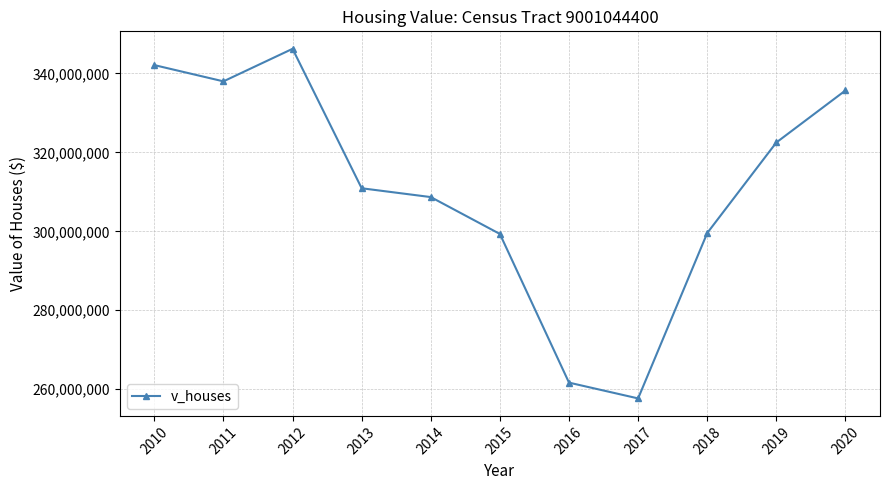

Is it true that the value at 2013 is 144066343?

False